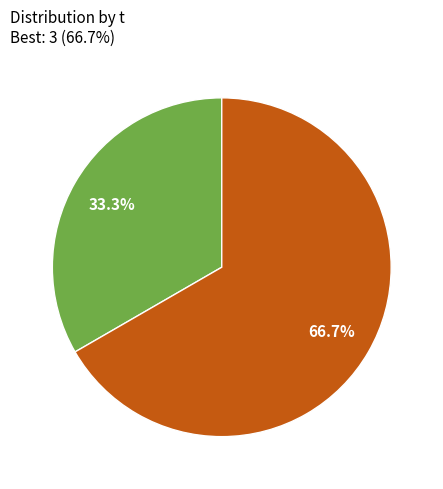

Which slice is the largest?

3